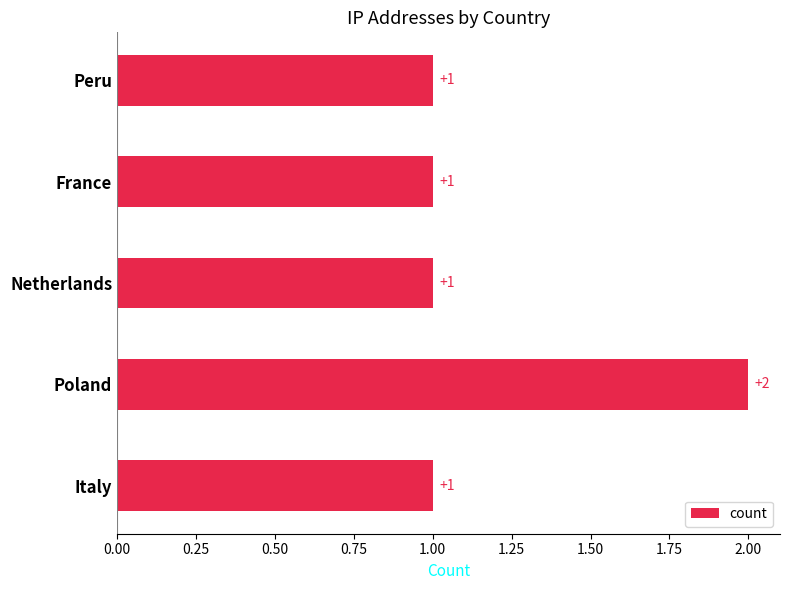

Does the chart contain stacked bars?

No